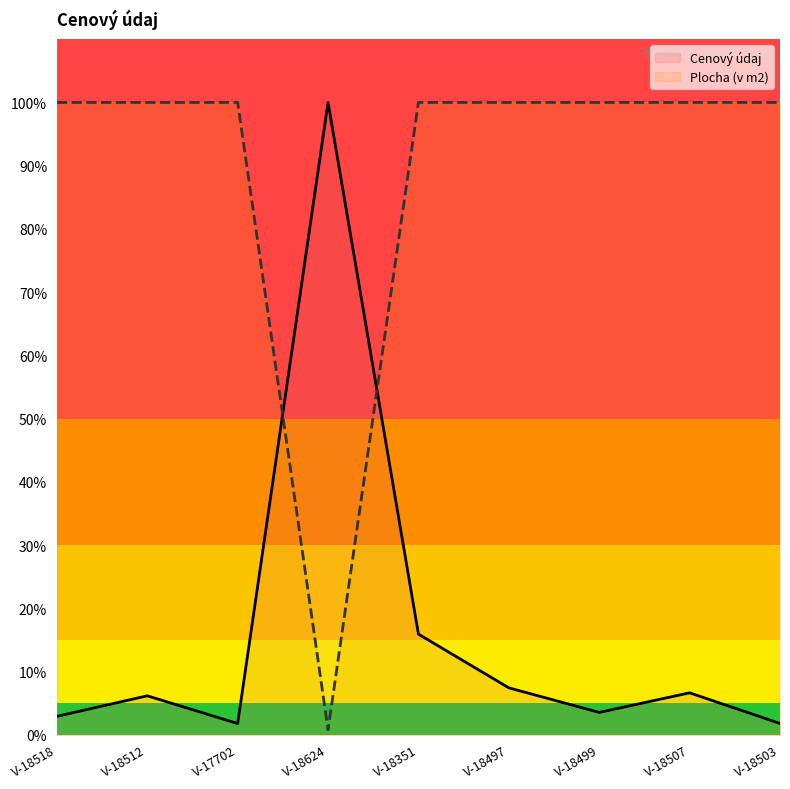

Does the chart display data point markers on the line(s)?

No